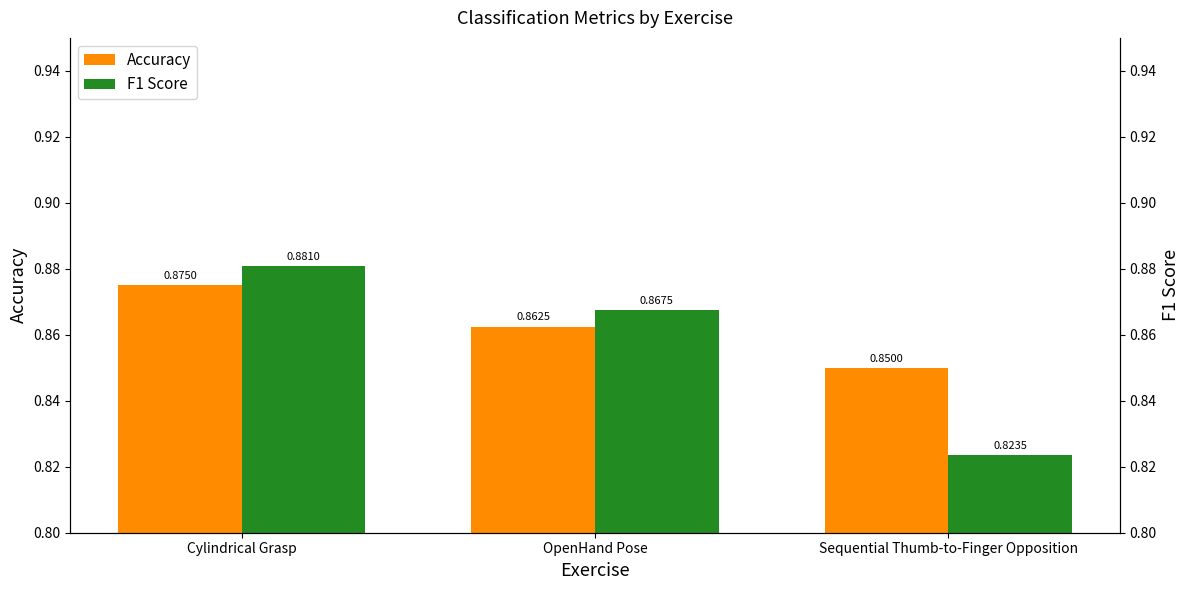

Which series has the widest spread of values?

F1 Score